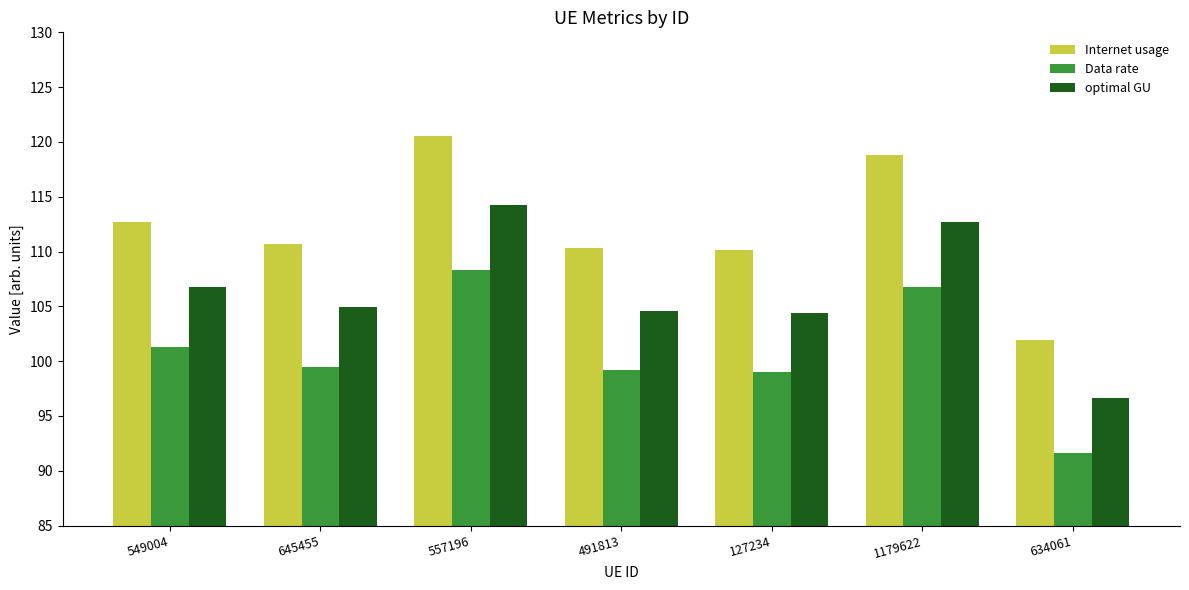

Which series has the widest spread of values?

Internet usage